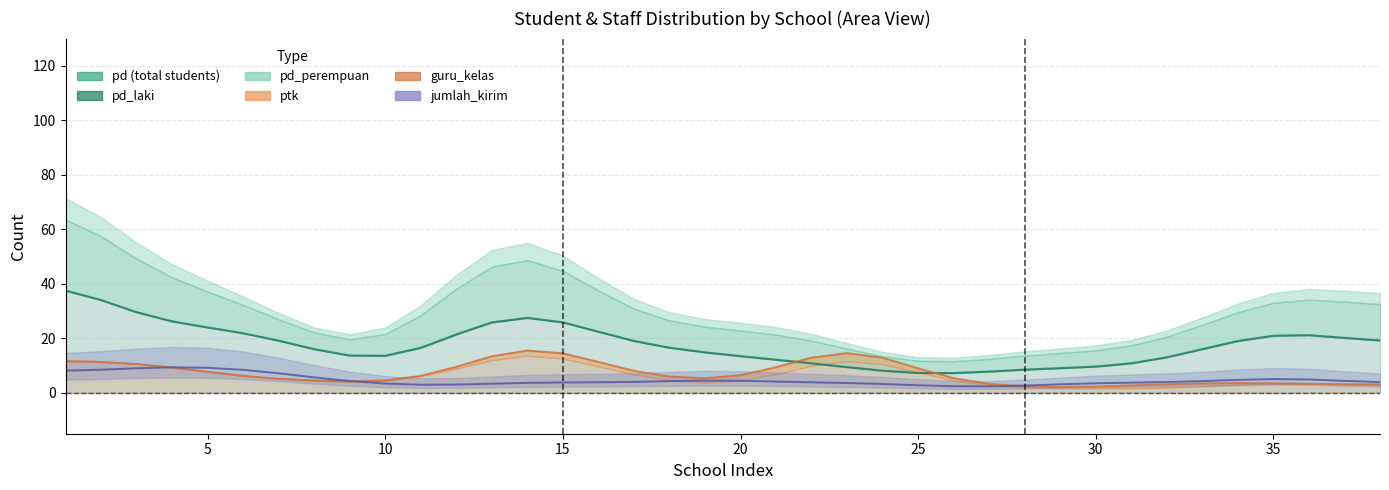

In pd_laki, how many points are lower than both neighbors (excluding endpoints)?

2